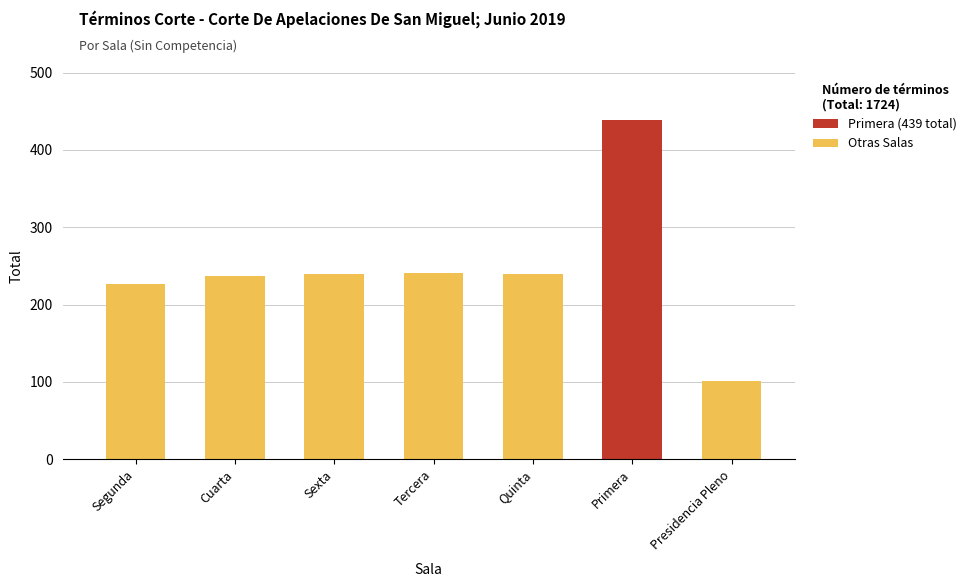

What is the change in value from Sexta to Primera?

+200